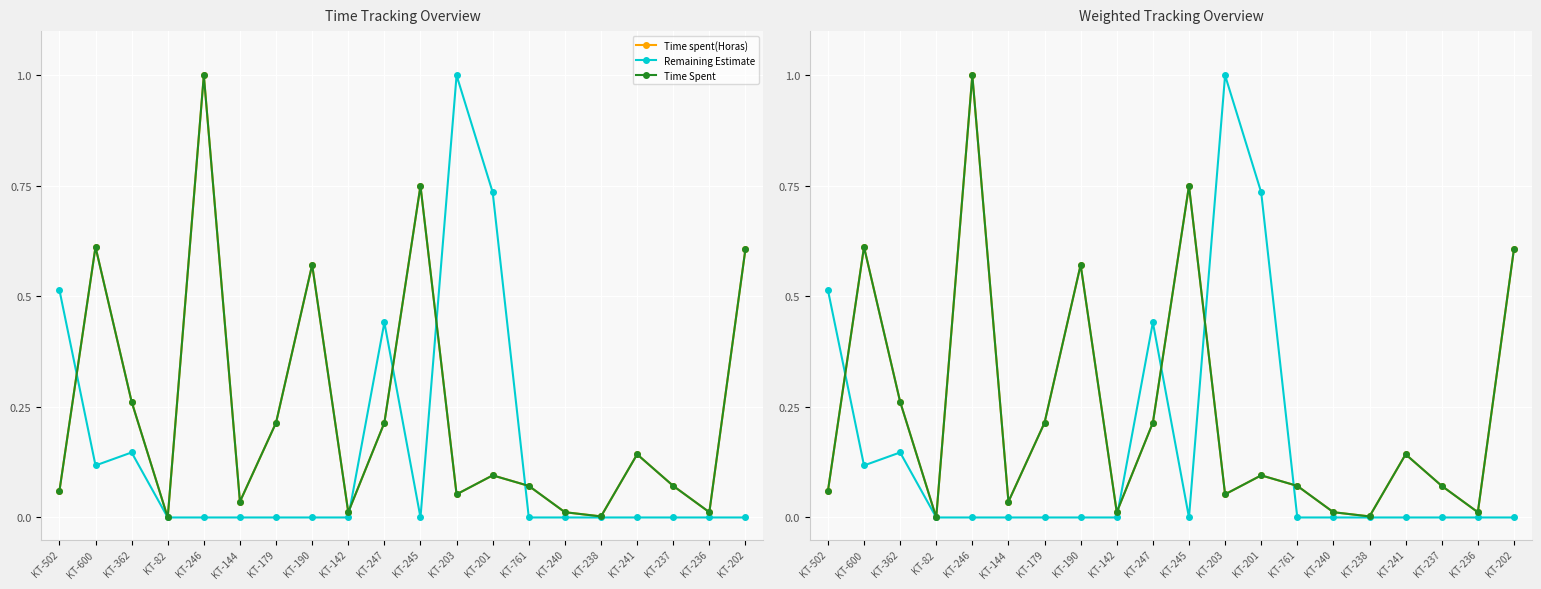

How many intersections are there between Remaining Estimate and Time spent(Horas)?

5